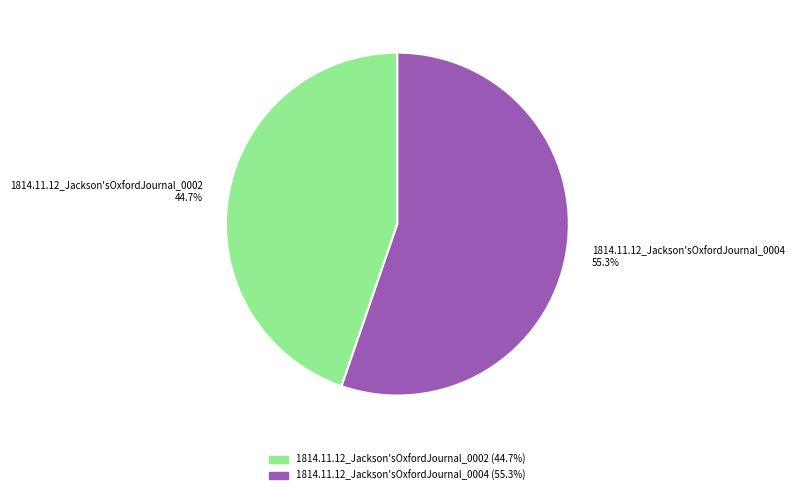

To the nearest percent, what is the average slice percentage?

50%